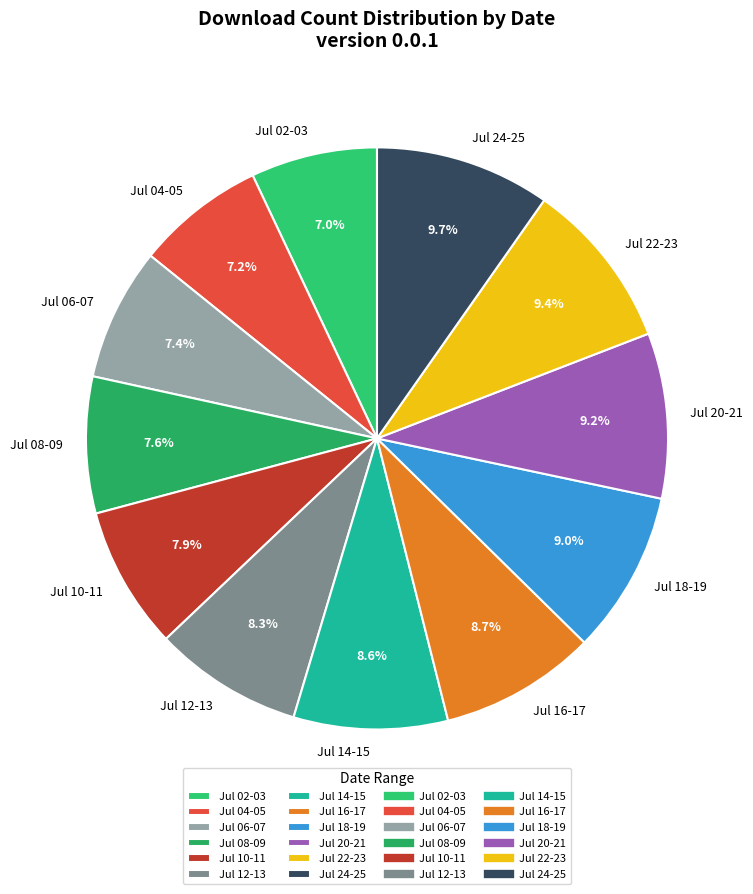

What percentage is NOT represented by Jul 20-21?

90.8%